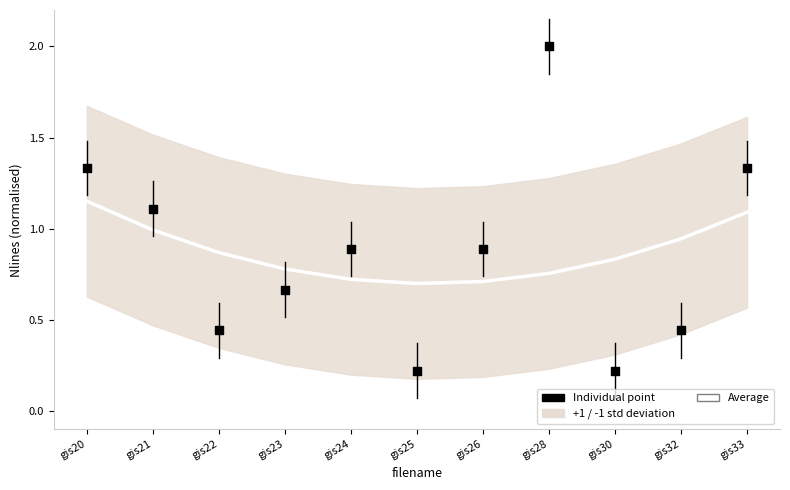

Is the value of Average at gis23 greater than the value of Individual point at gis32?

Yes